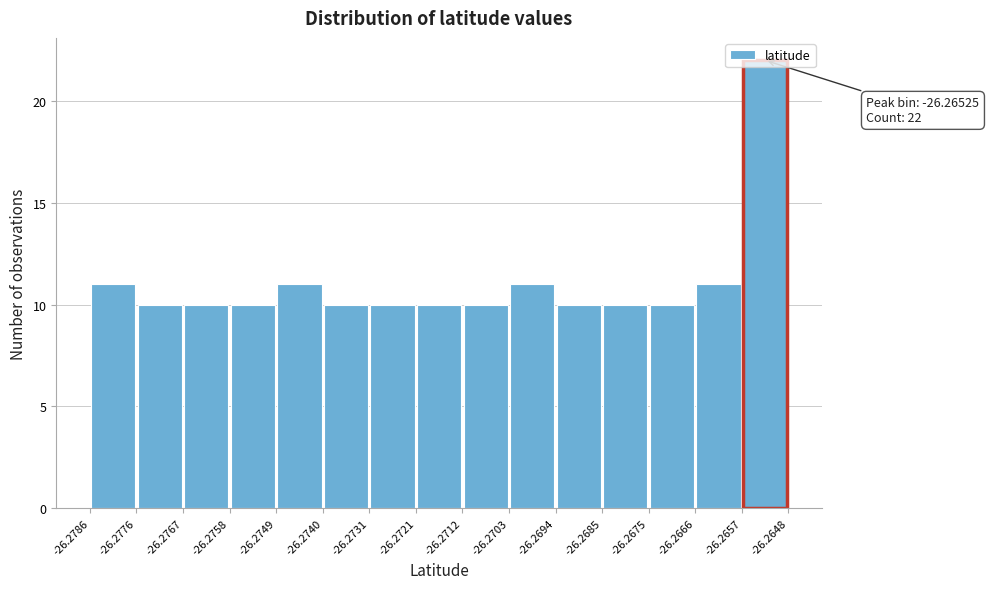

Which range on the x-axis has the tallest bar?

-26.2657 to -26.2648